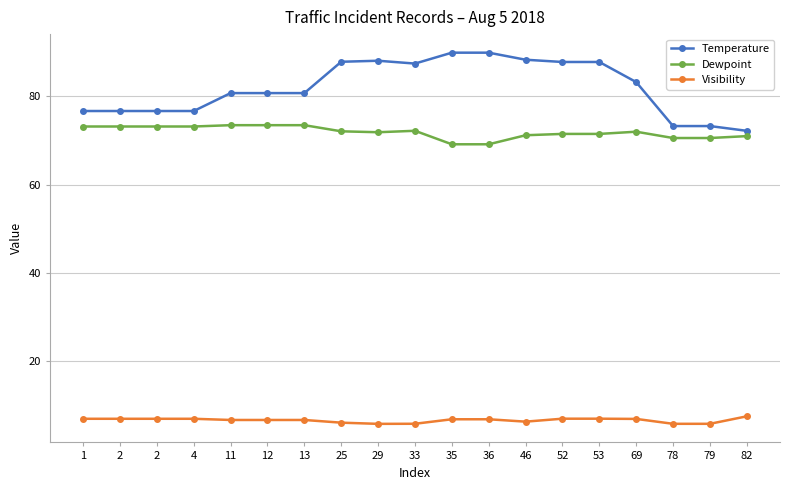

True or false: Visibility and Dewpoint cross at least once.

False